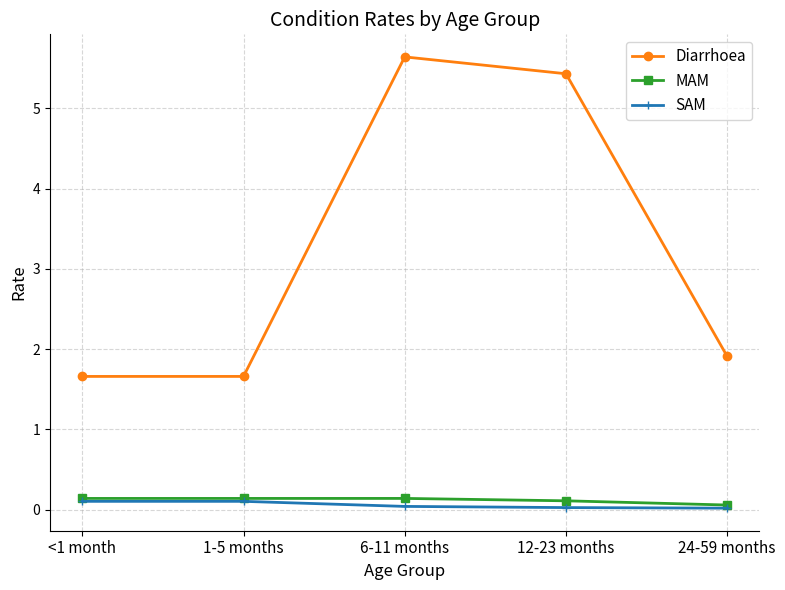

The Diarrhoea series shows 9.0 at 12-23 months. True or false?

False